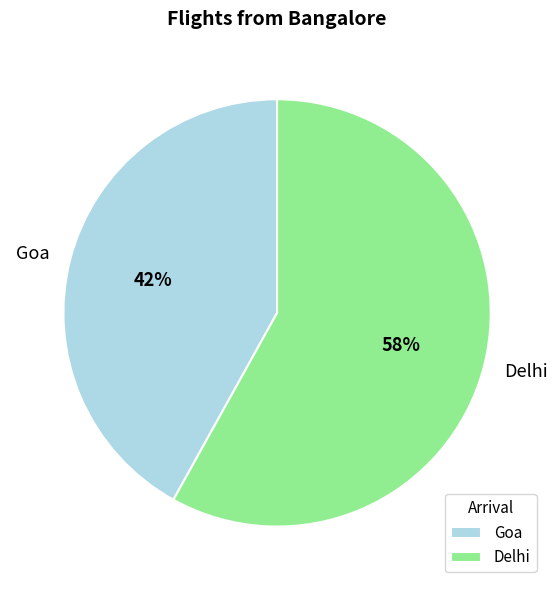

What percentage is the Delhi slice, to the nearest percent?

58%